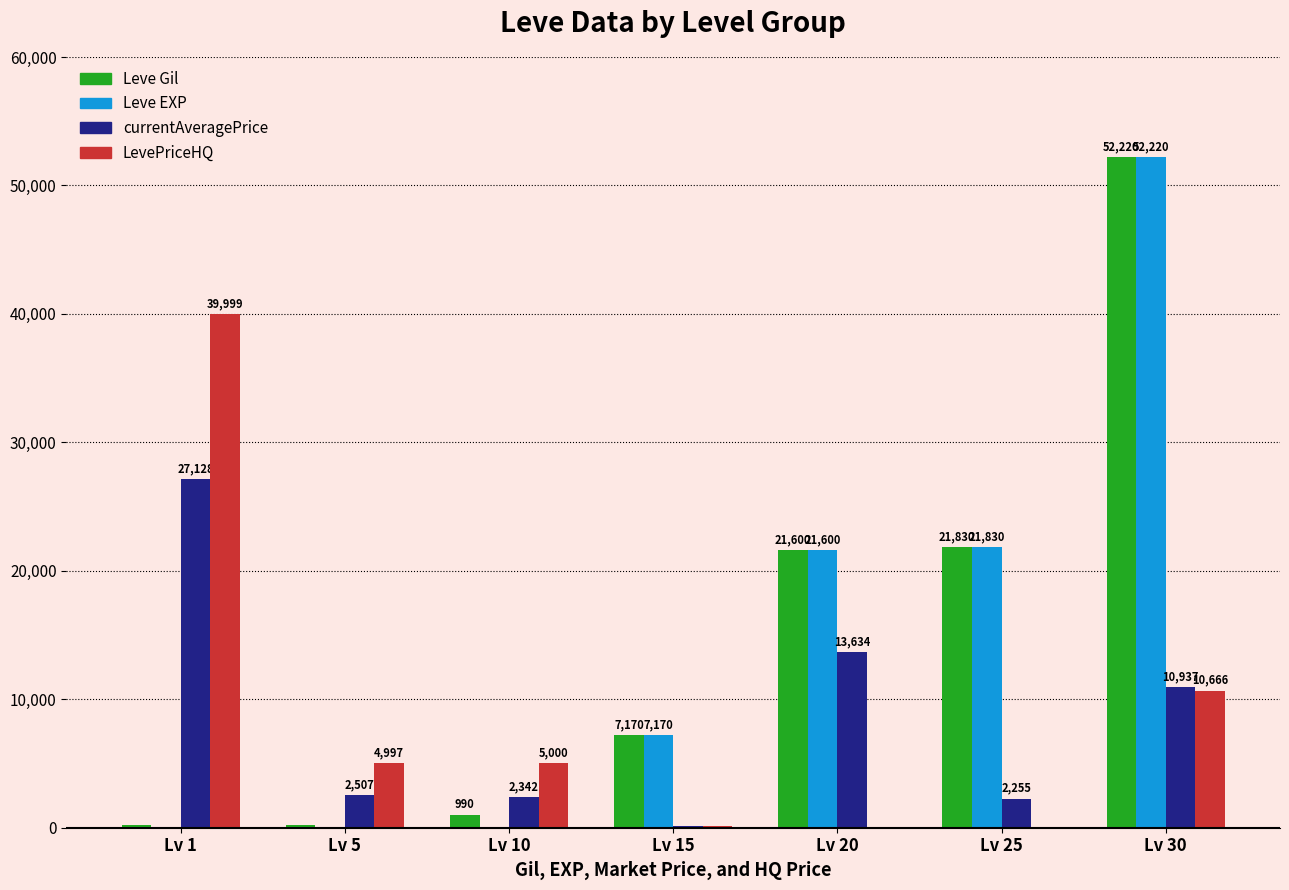

How many data points does each series have?

7